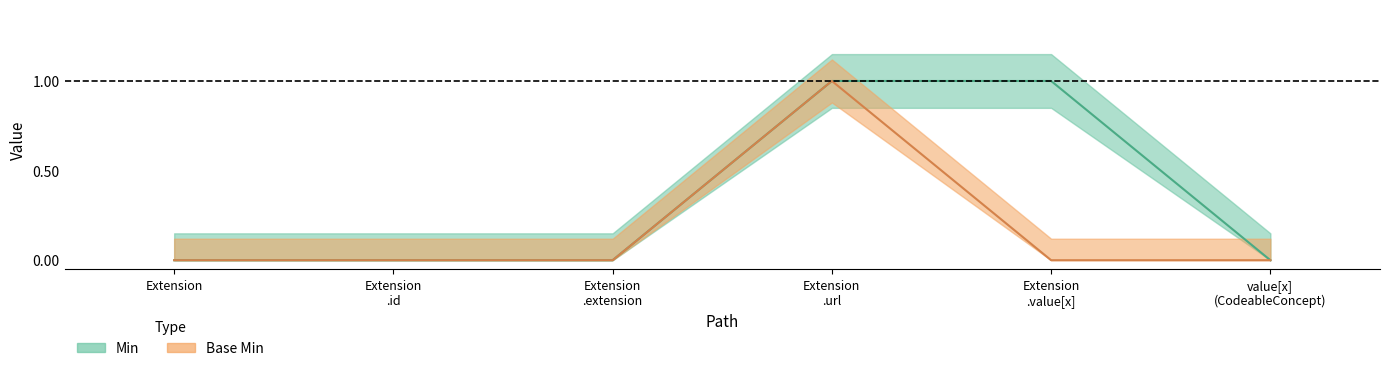

Reading right to left, what are all the values shown in this chart?

Min: 0	1	1	0	0	0
Base Min: 0	0	1	0	0	0